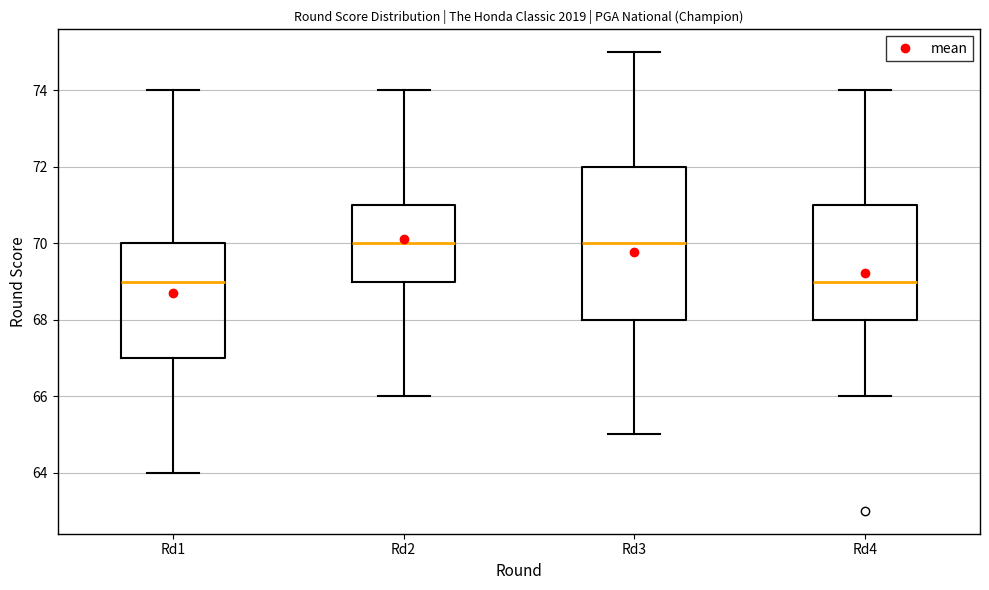

Where does the lower whisker of the box for Rd4 end on the y-axis? The values are not printed on the chart, so give them approximately, as read against the axis.

66